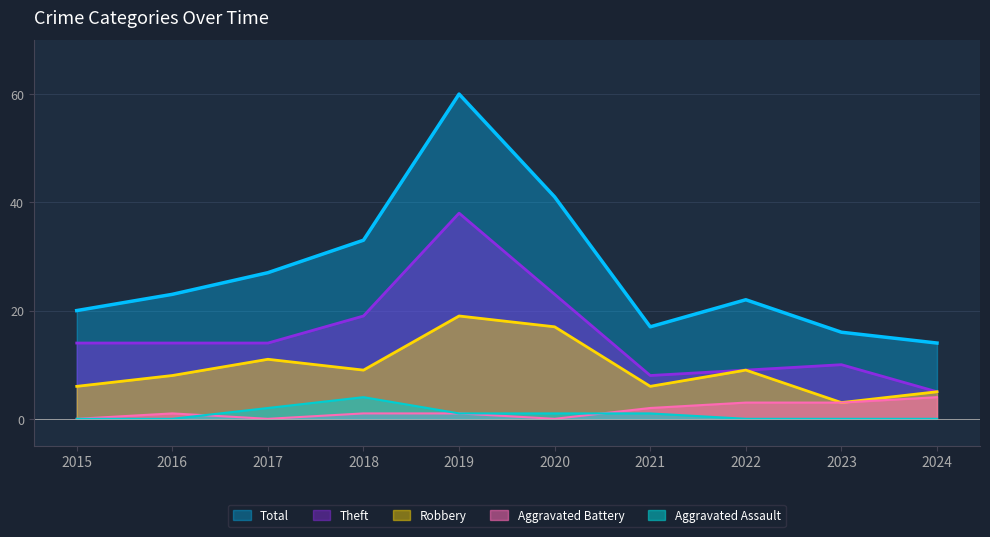

The Total series shows 33 at 2018. True or false?

True